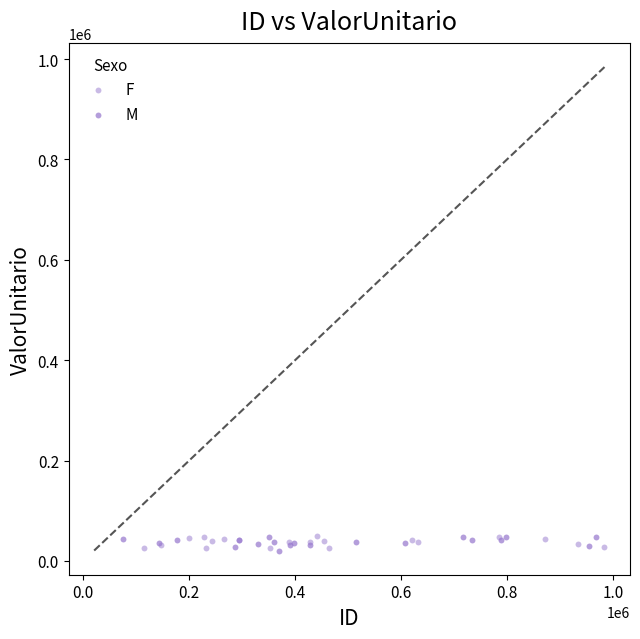

What are all the series names shown in the legend?

F, M